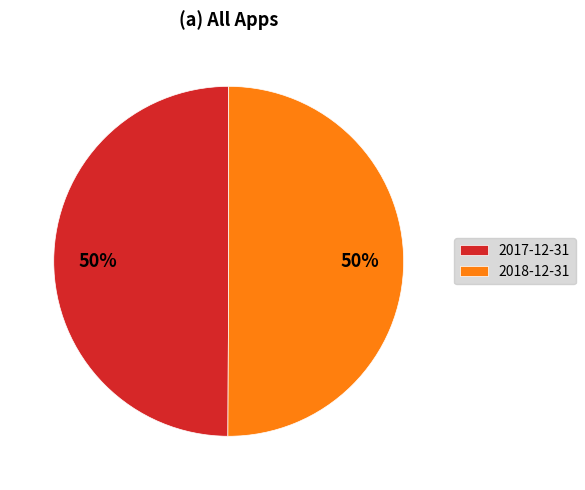

To the nearest percent, what is the combined percentage of 2018-12-31 and 2017-12-31?

100%